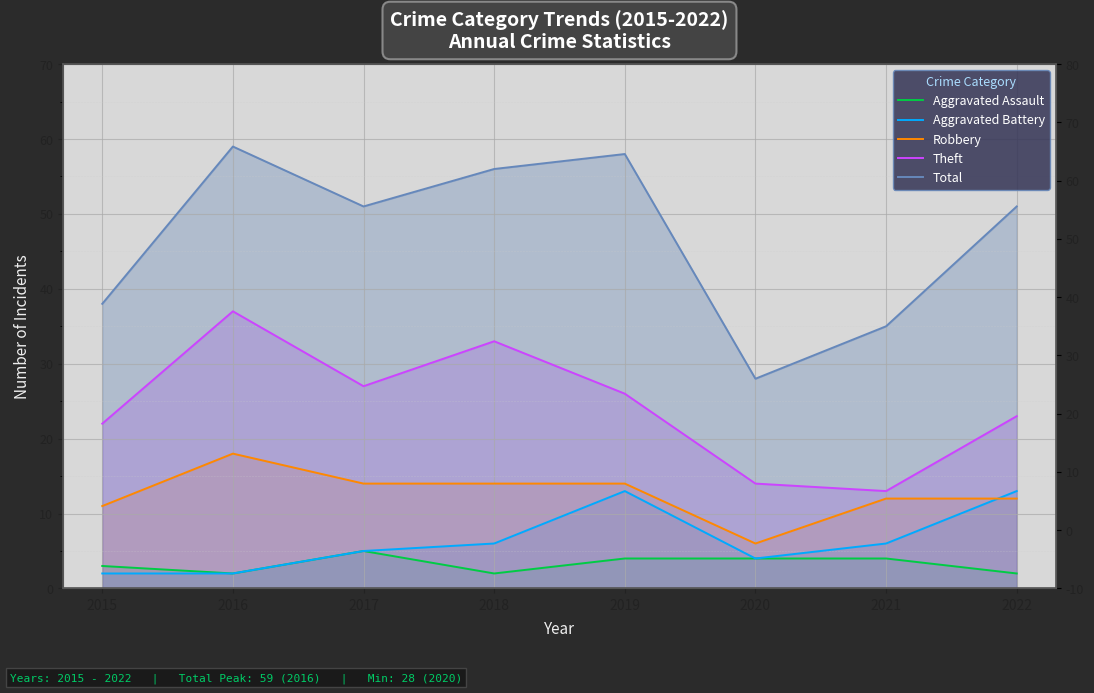

At how many categories does at least one series exceed 58?

1